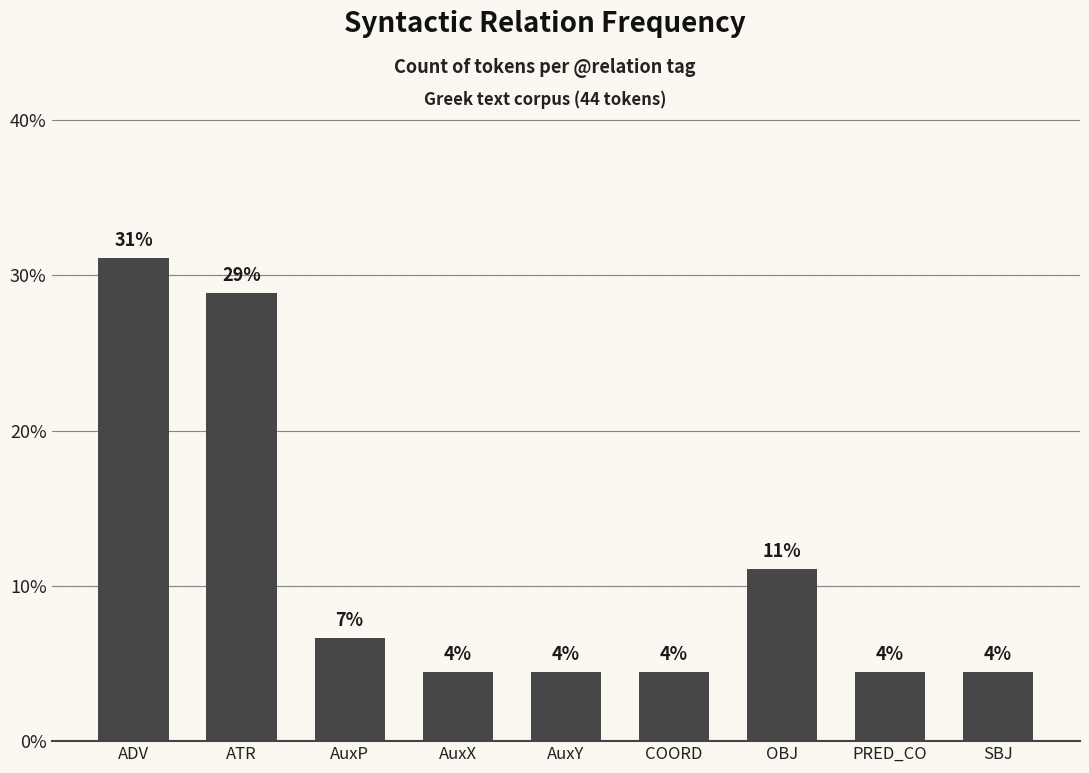

How many bars are there in total?

9